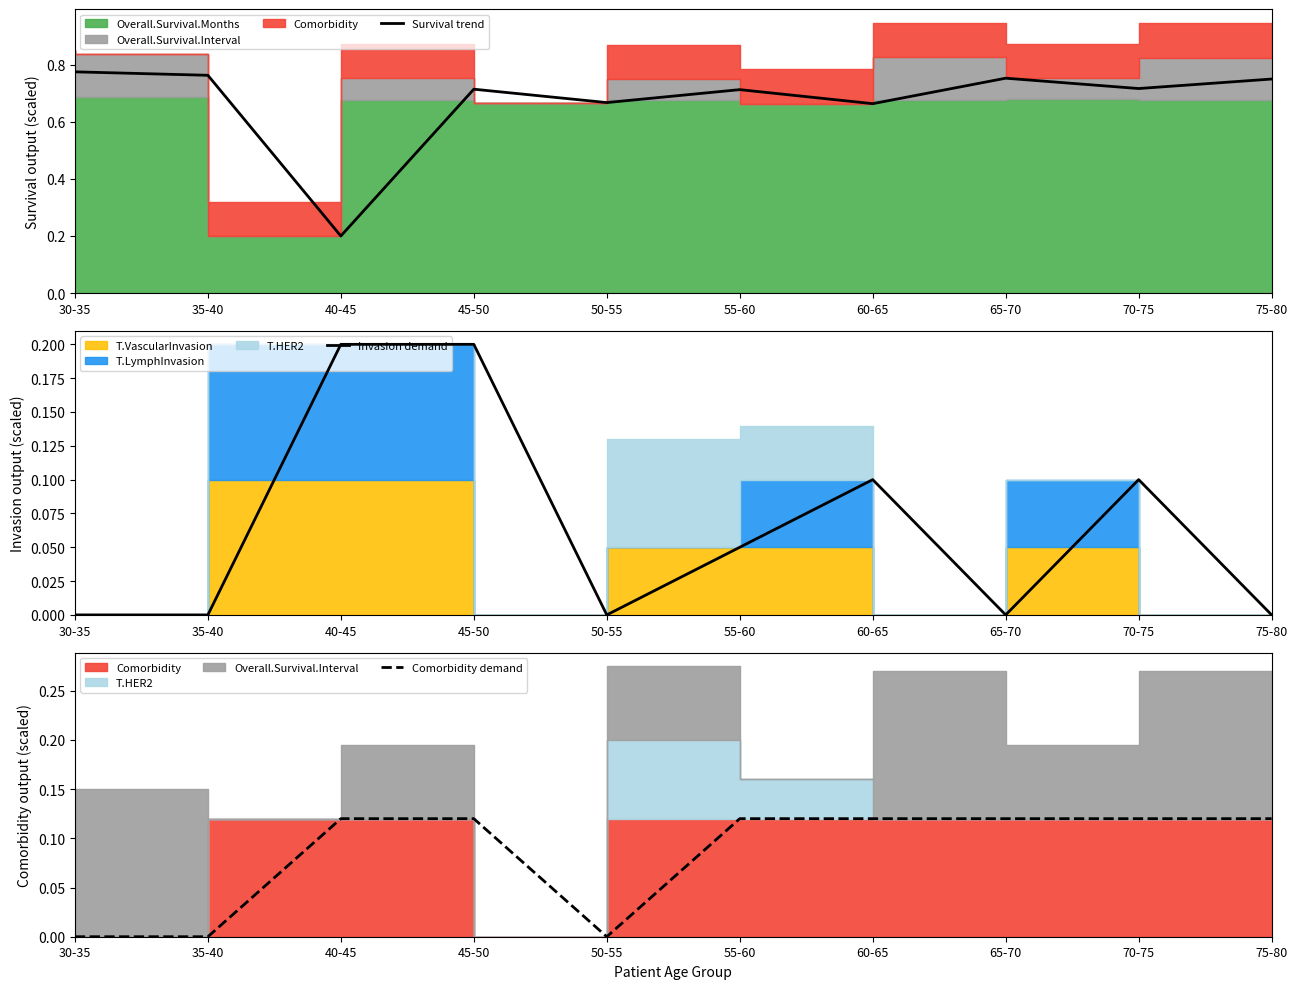

What is the sum of the Comorbidity demand values at 35-40 and 45-50?

0.1